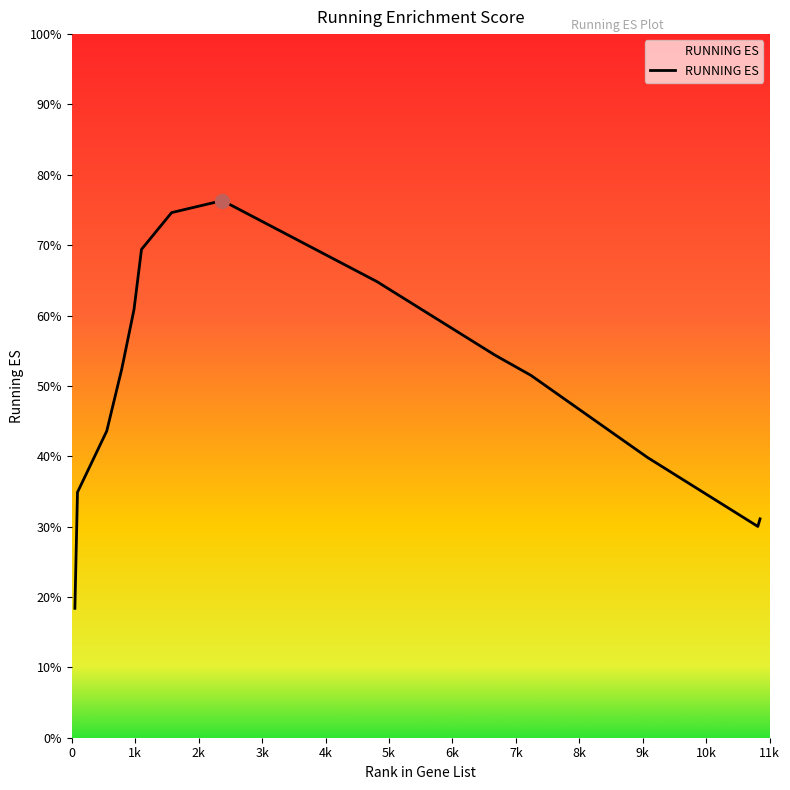

Is this an area chart (filled region under the line)?

Yes